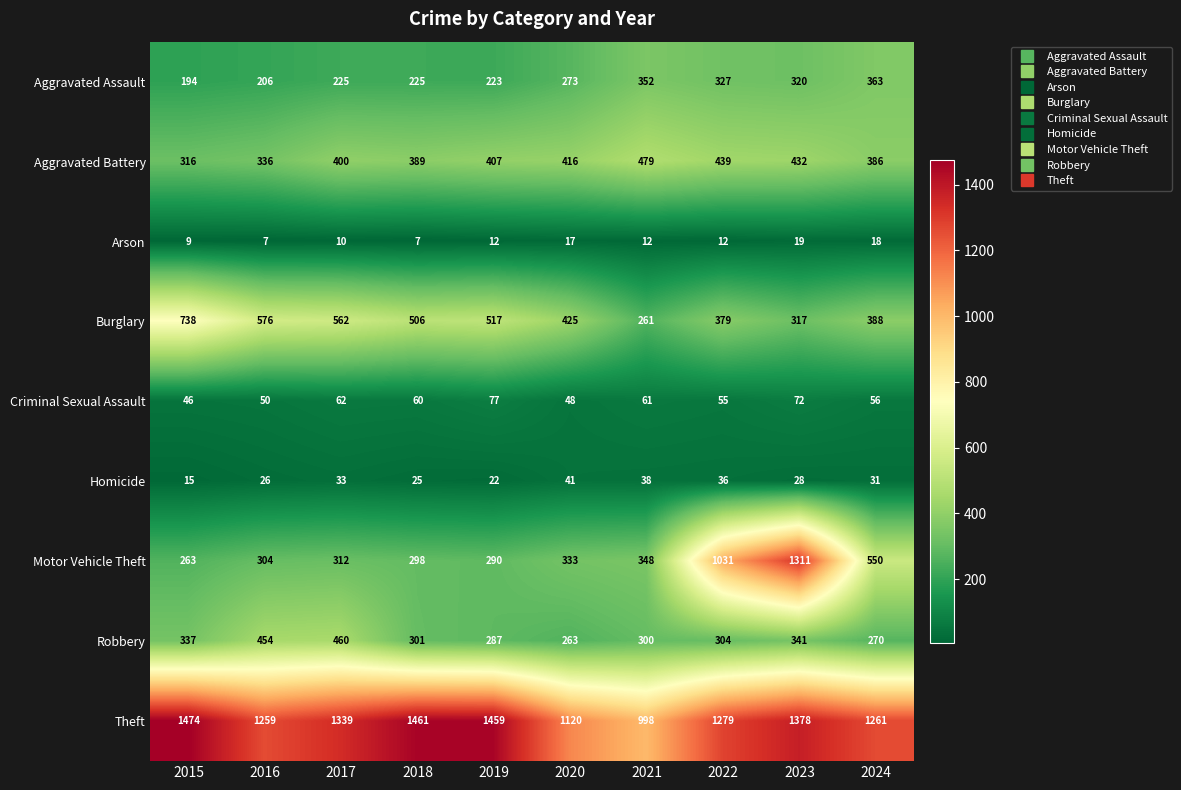

Rank the series at 2020 from highest to lowest value.

Theft, Burglary, Aggravated Battery, Motor Vehicle Theft, Aggravated Assault, Robbery, Criminal Sexual Assault, Homicide, Arson